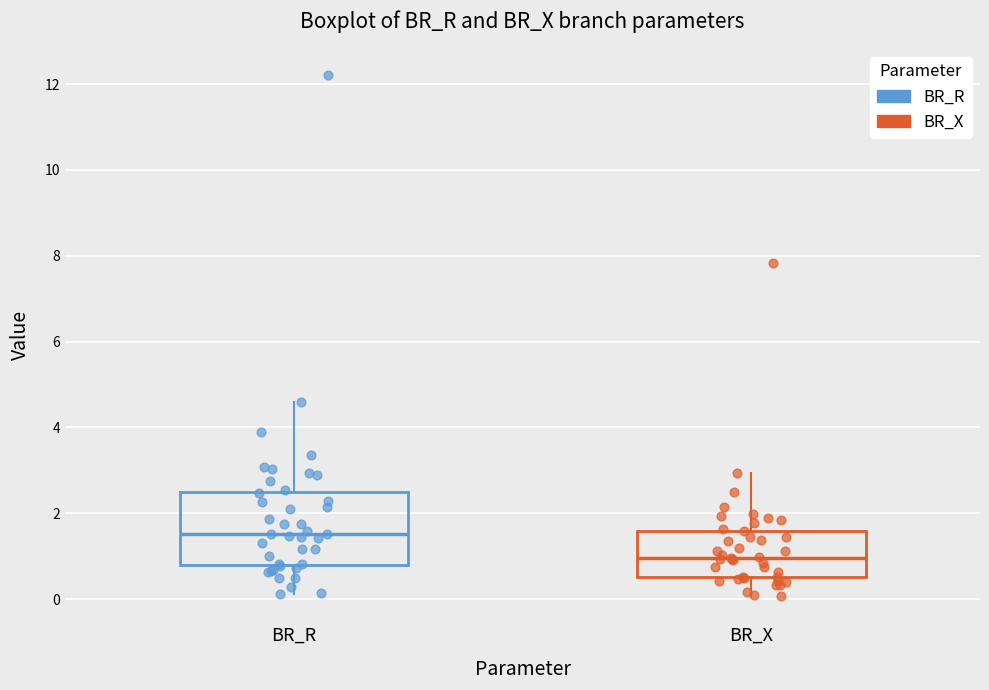

Reading left to right, transcribe this box plot: for each box, give where its median line is, the range the box spans, and where its two whiskers end, as read against the y-axis. The values are not printed on the chart, so give them approximately, as read against the axis.

BR_R: median 1.6, box 0.8 to 2.4, whiskers 0.2 to 4.6
BR_X: median 1.0, box 0.6 to 1.6, whiskers 0.0 to 3.0